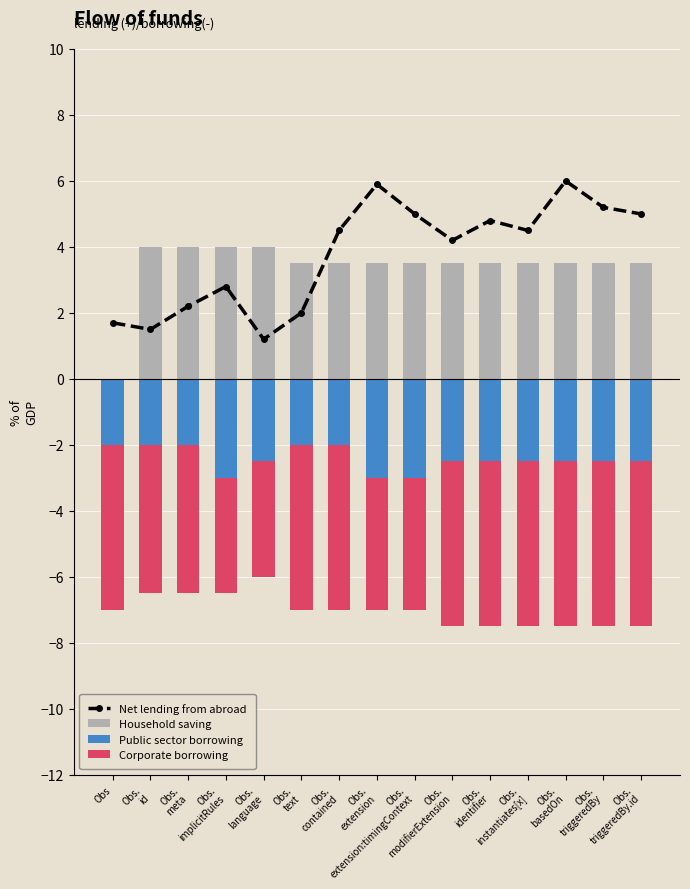

What position from the left is Obs.
language?

5